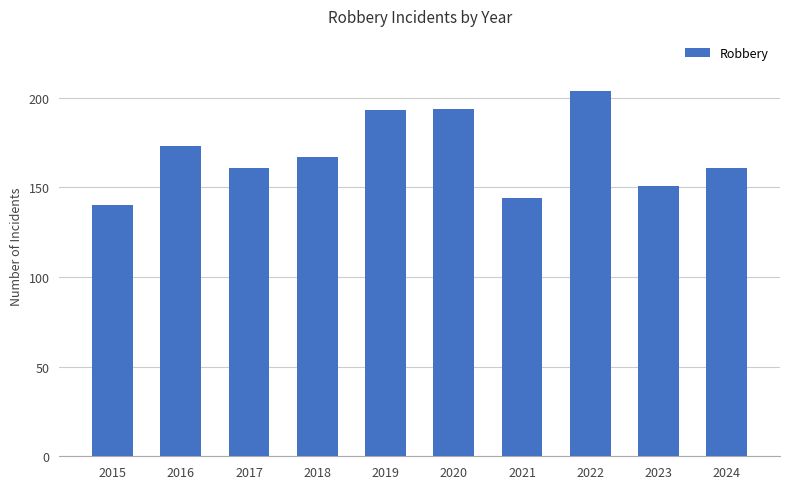

What is the difference between the values at 2019 and 2020?

1